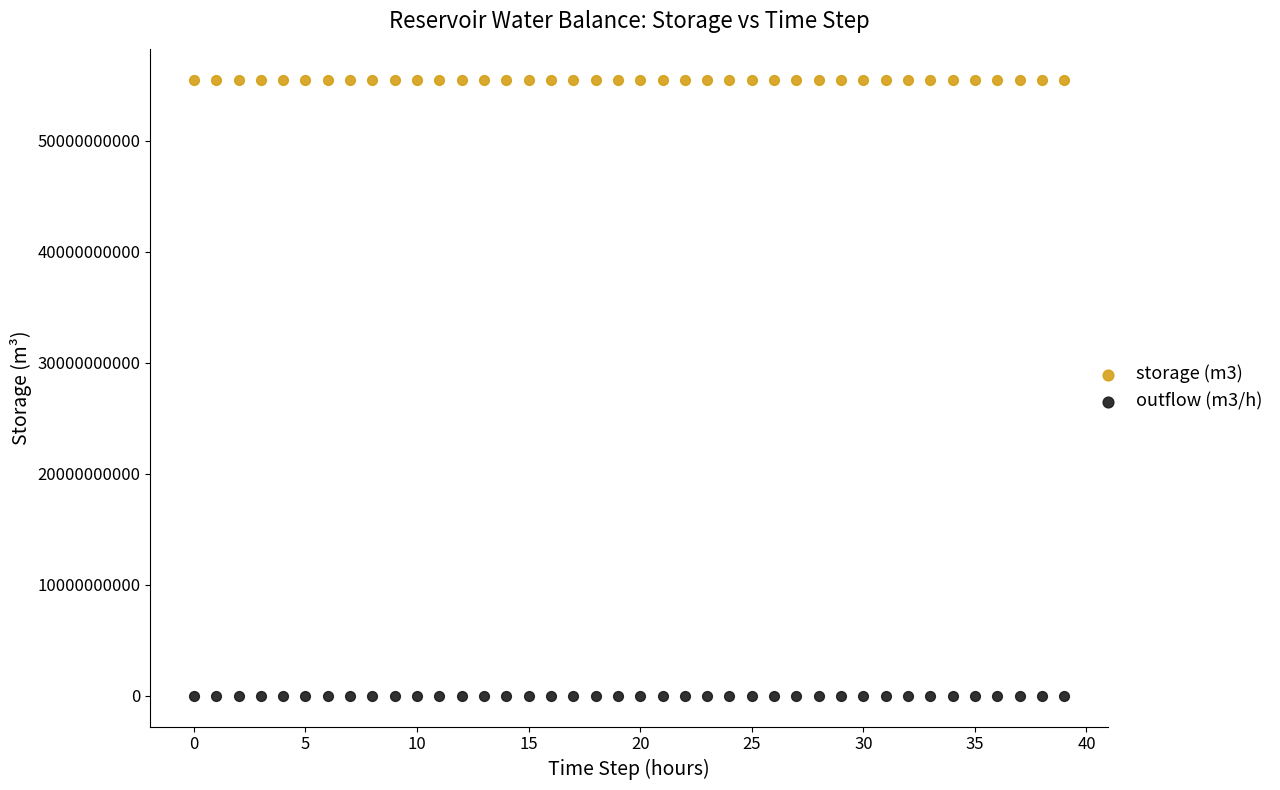

Which series has the largest Y range (max minus min)?

storage (m3)